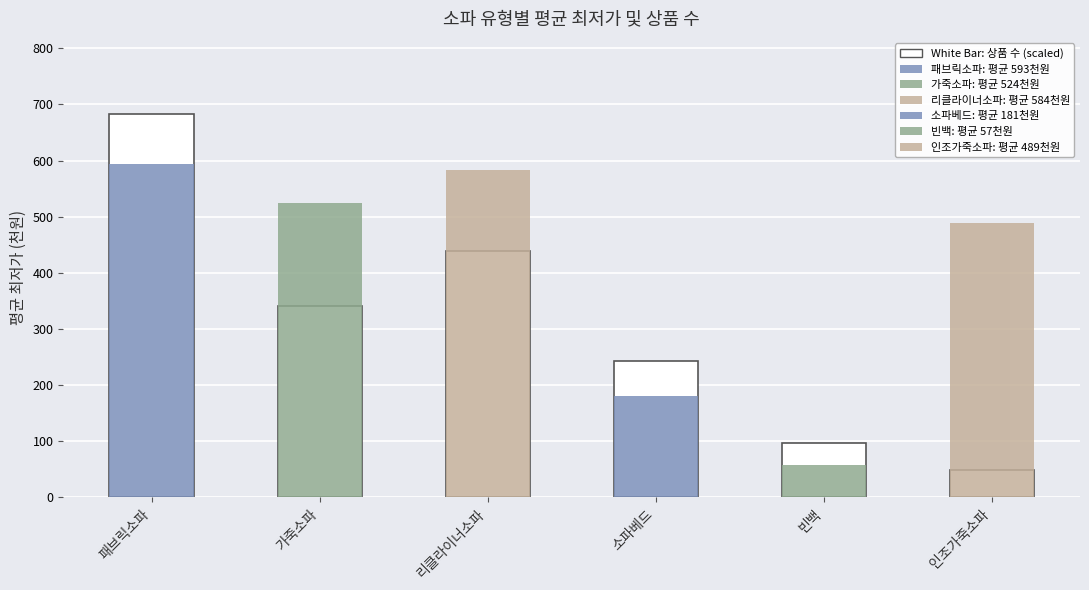

What is the change in value from 패브릭소파 to 소파베드?

-438.6